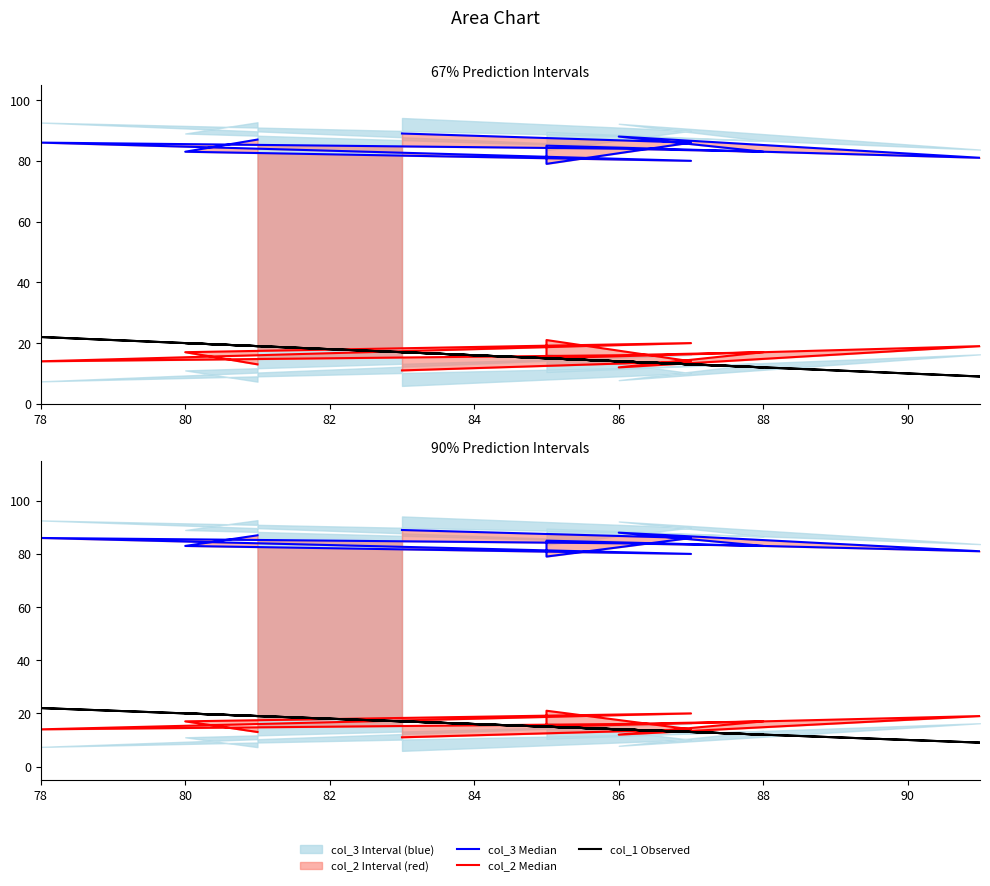

What is the highest value of the col_1 Observed series?

22